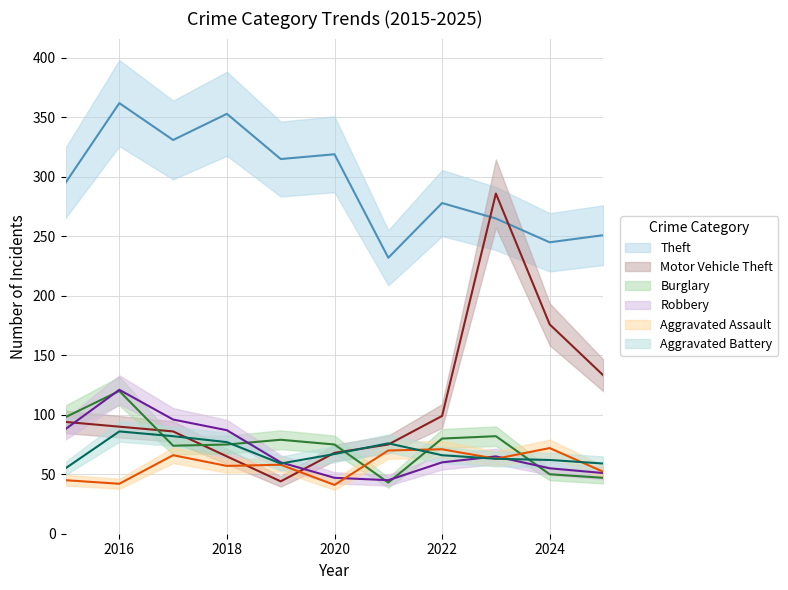

Reading left to right, extract all data points from this chart.

Theft: 295	362	331	353	315	319	232	278	265	245	251
Motor Vehicle Theft: 94	90	86	65	44	68	75	99	286	176	133
Burglary: 98	120	74	75	79	75	43	80	82	50	47
Robbery: 88	121	96	87	60	47	45	60	65	55	51
Aggravated Assault: 45	42	66	57	58	41	70	71	63	72	52
Aggravated Battery: 55	86	82	77	59	67	76	66	63	62	59